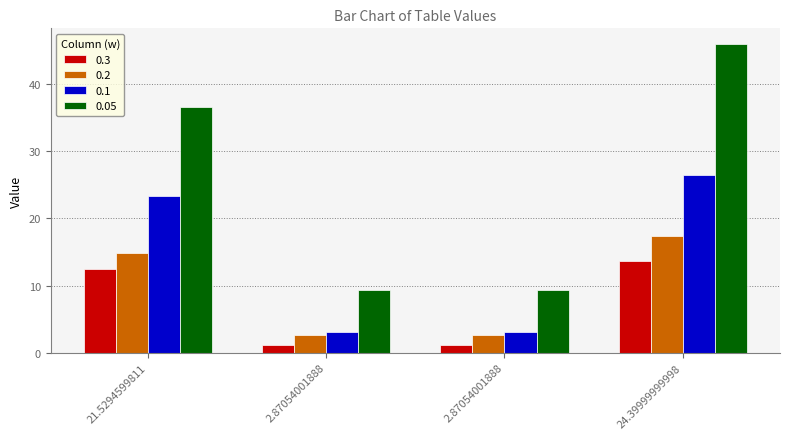

The 0.3 series shows 1.2 at 2.87054001888. True or false?

True